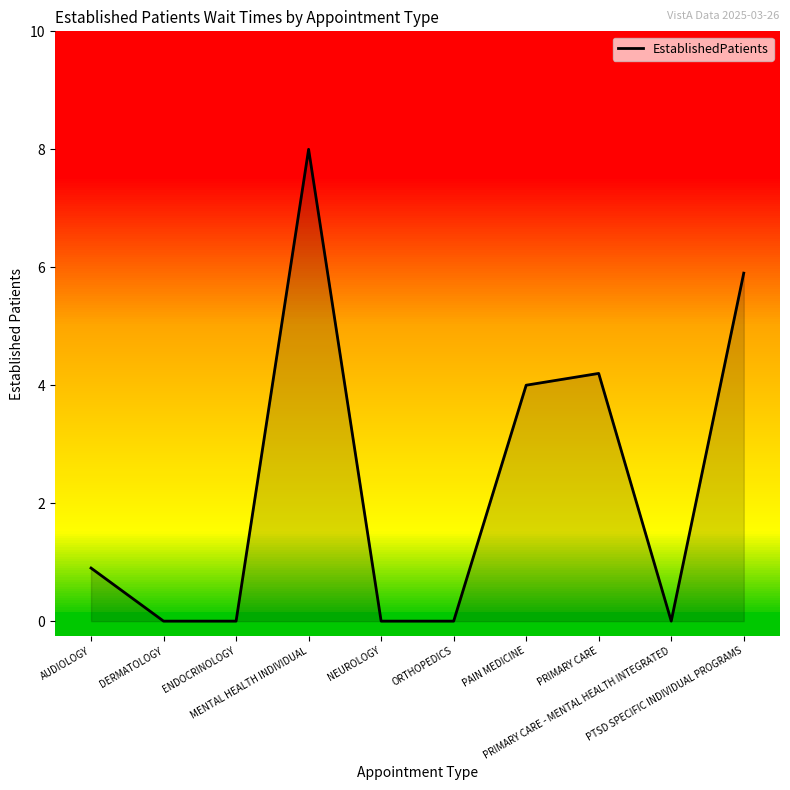

Where is the data nearest to the value 4?

PAIN MEDICINE